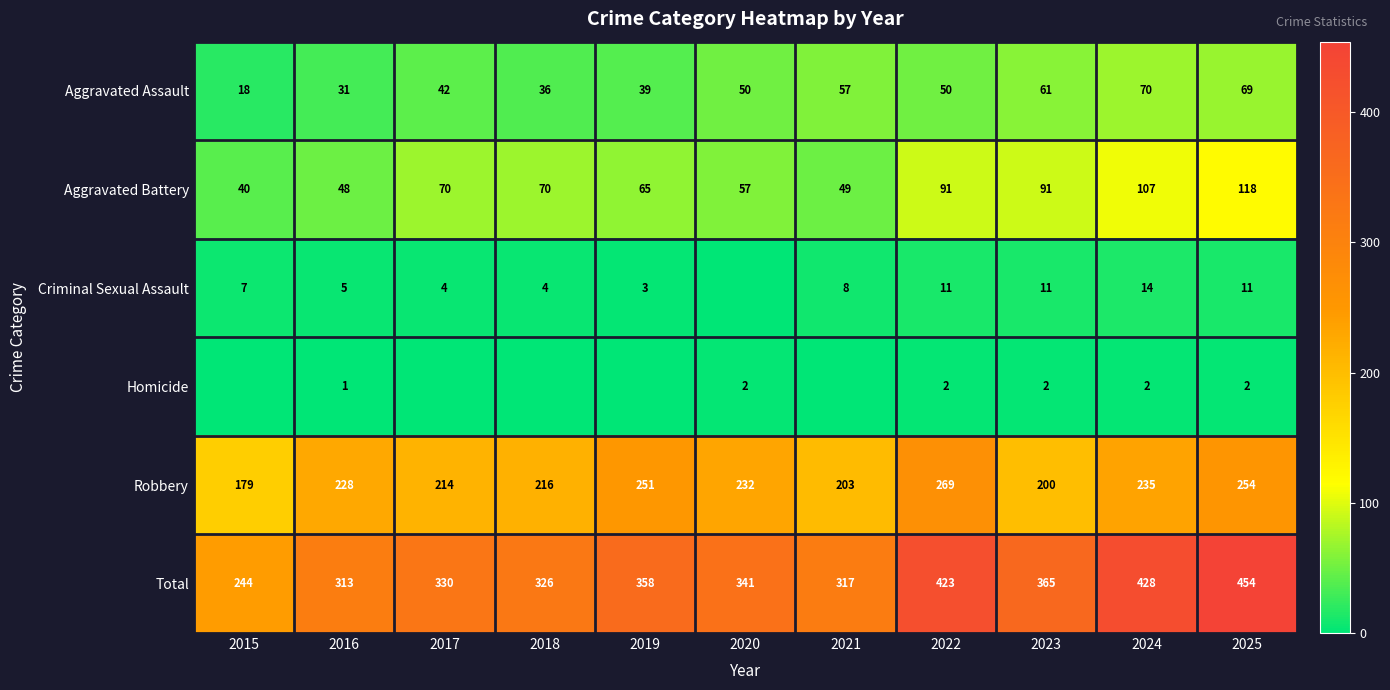

What is the sum of the Total values at 2022 and 2019?

781